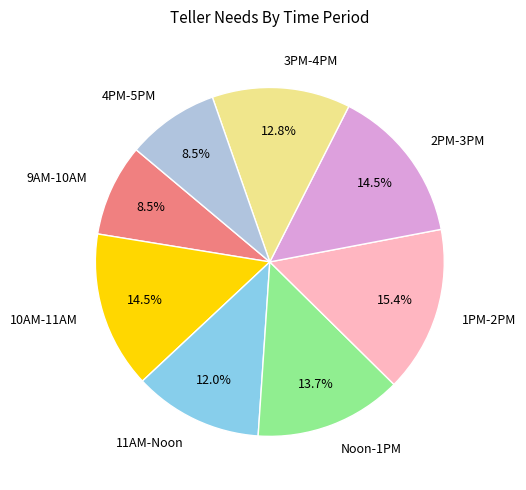

Is it true that 1PM-2PM is 15% of the pie?

True